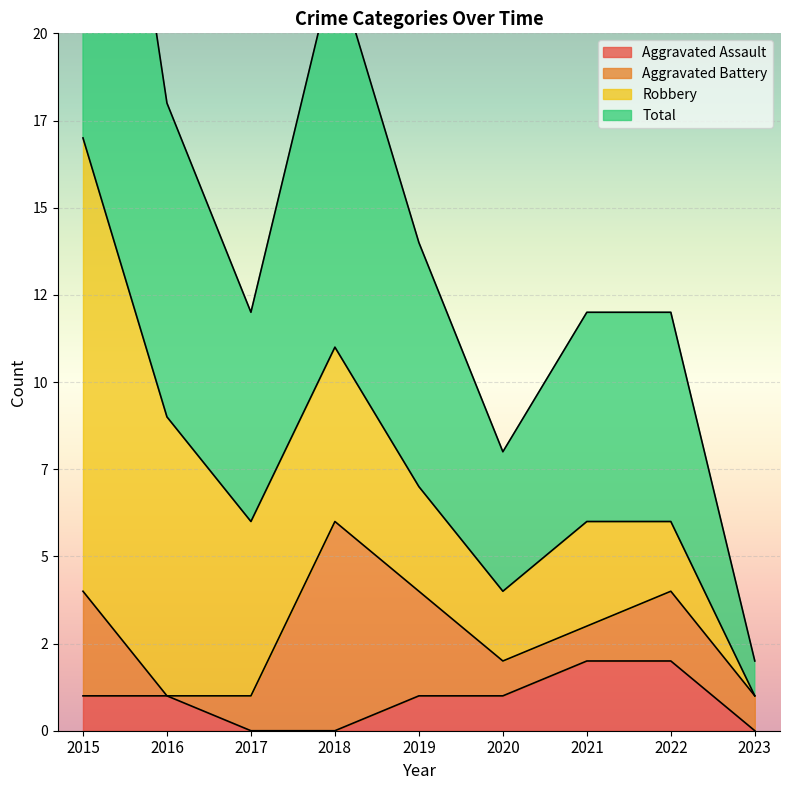

True or false: Total and Aggravated Assault cross at least once.

False